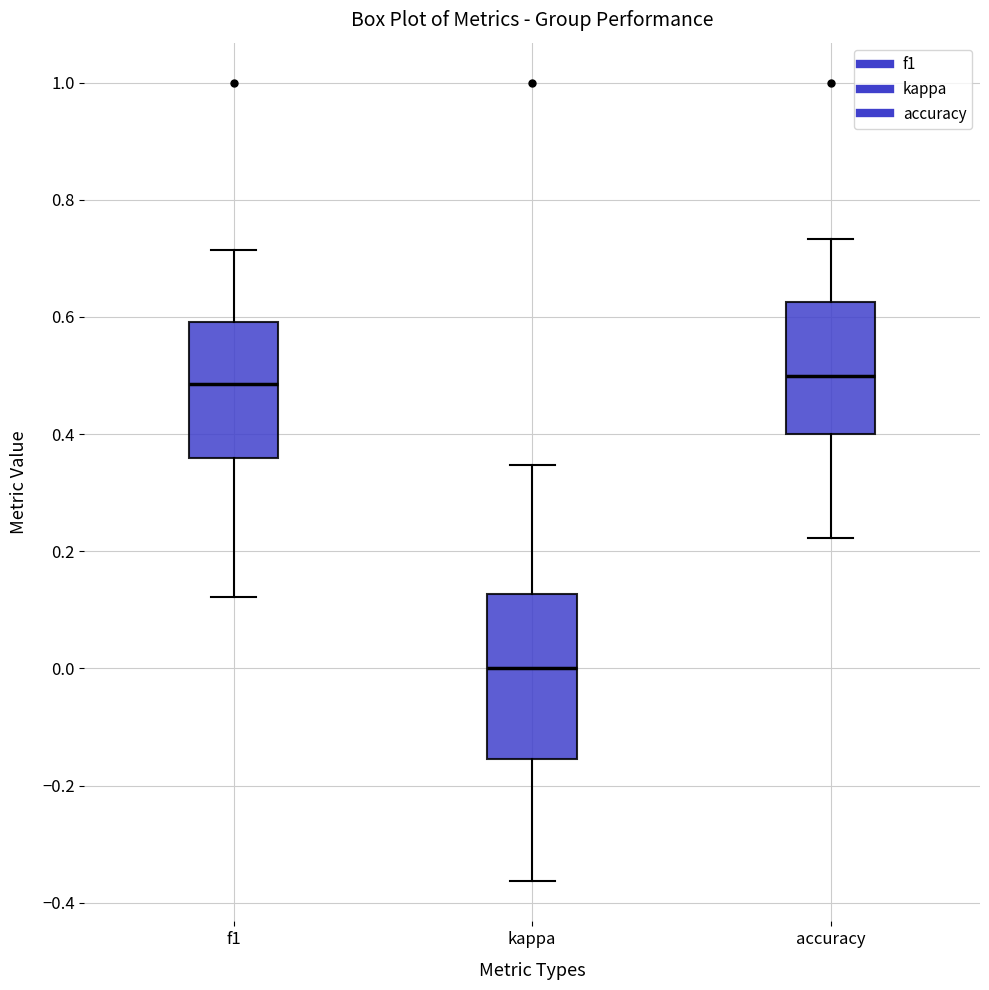

Which box's median line is the lowest?

kappa